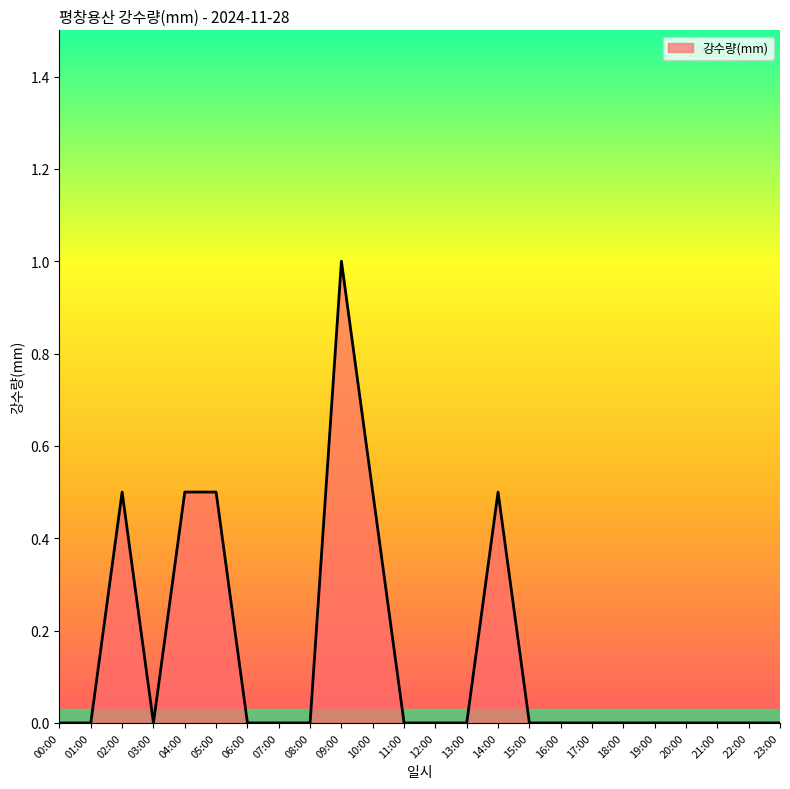

True or false: the data shows 0.7 at 08:00.

False